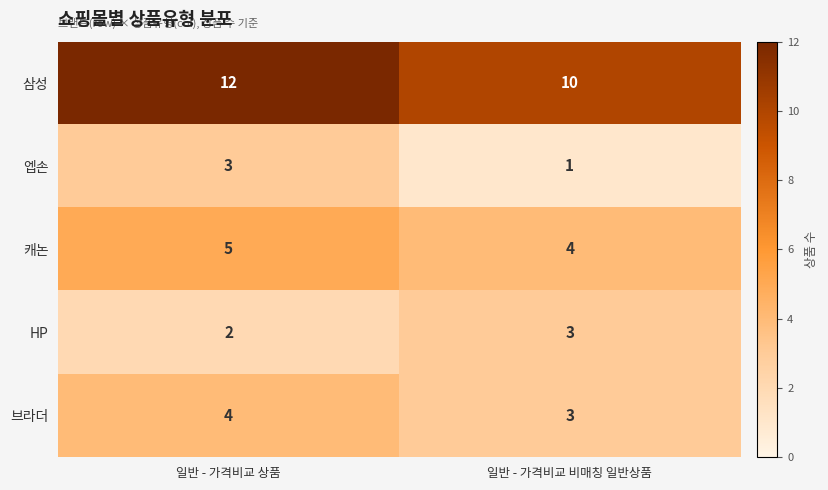

What is the total value across all series at 일반 - 가격비교 비매칭 일반상품?

21